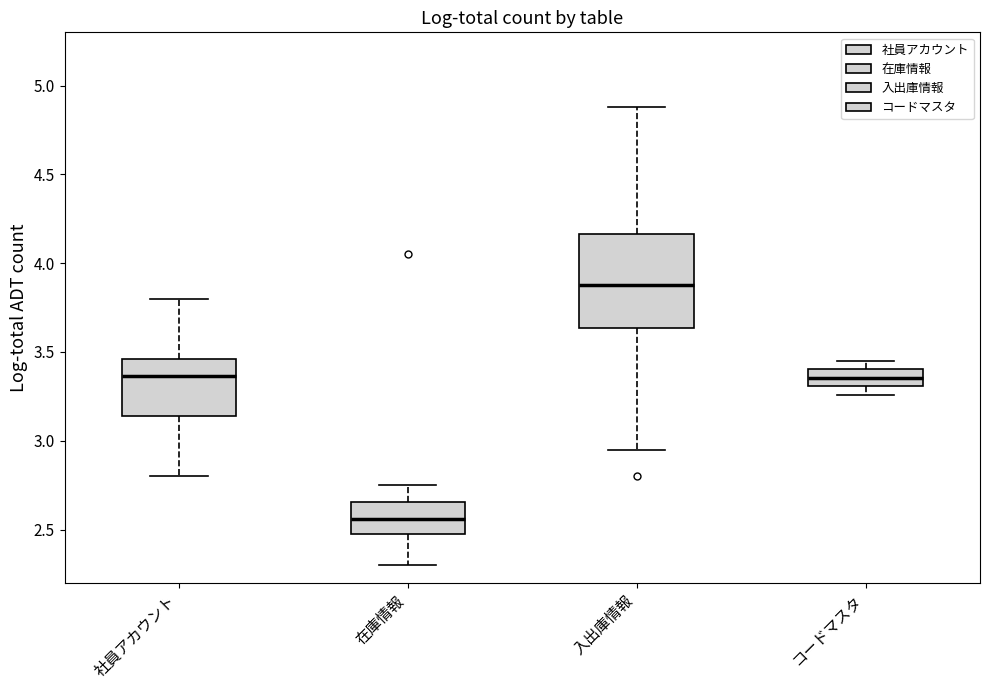

Reading left to right, transcribe this box plot: for each box, give where its median line is, the range the box spans, and where its two whiskers end, as read against the y-axis. The values are not printed on the chart, so give them approximately, as read against the axis.

社員アカウント: median 3.35, box 3.15 to 3.45, whiskers 2.80 to 3.80
在庫情報: median 2.55, box 2.45 to 2.65, whiskers 2.30 to 2.75
入出庫情報: median 3.90, box 3.65 to 4.15, whiskers 2.95 to 4.90
コードマスタ: median 3.35, box 3.30 to 3.40, whiskers 3.25 to 3.45